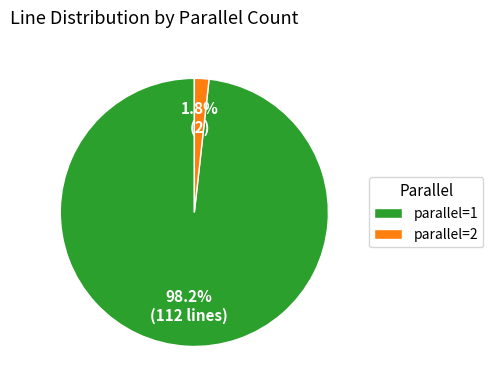

What percentage is NOT represented by parallel=2?

98.2%